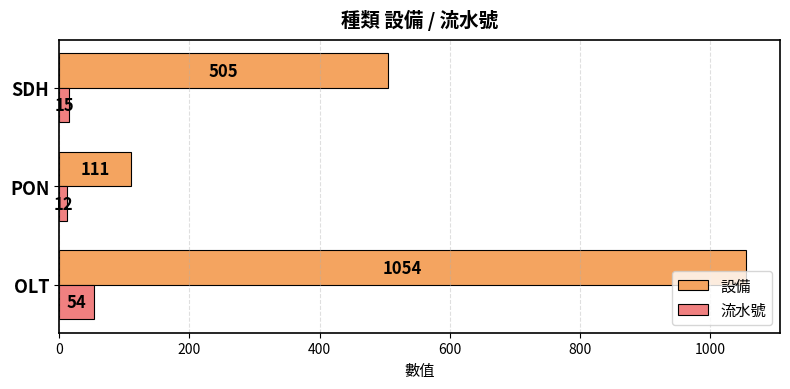

What is the minimum value shown in the chart?

12